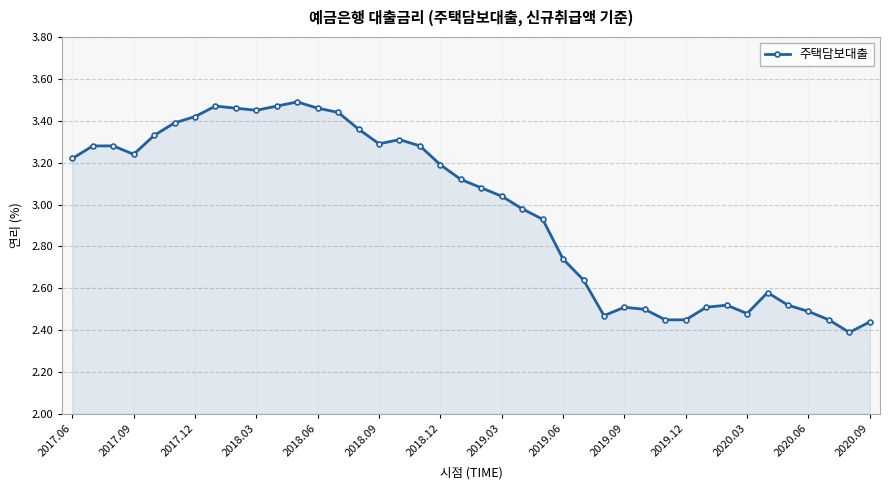

True or false: there are more than 1 points higher than both neighbors.

True